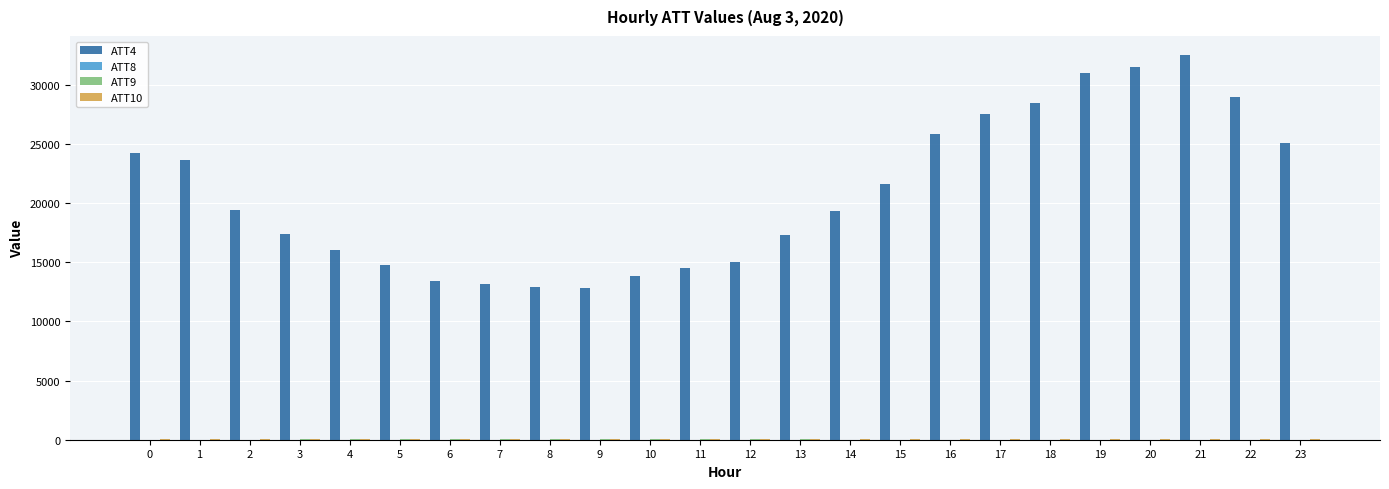

Which series has the largest range (max minus min)?

ATT4